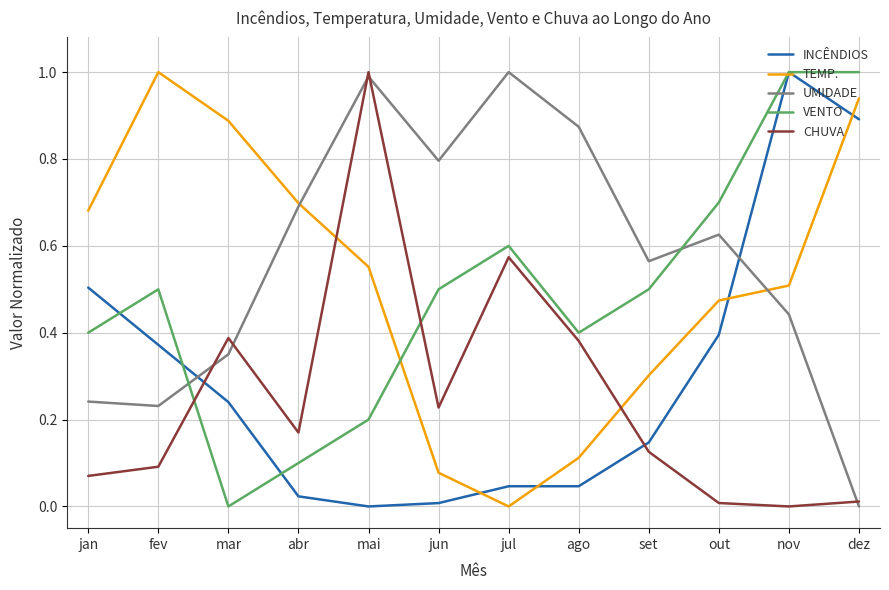

Which series changed the most between ago and nov?

INCÊNDIOS